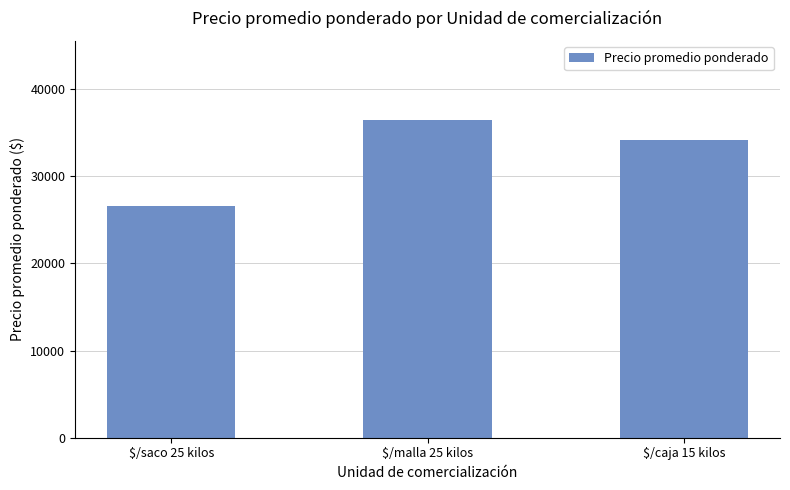

What is the greatest value displayed?

36422